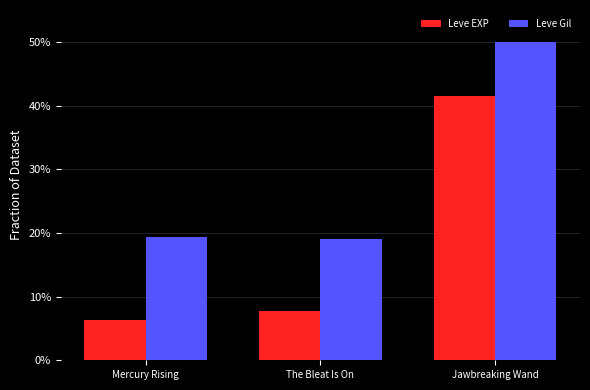

What is the value of the Leve Gil bar at the 2nd from the left?

19.1